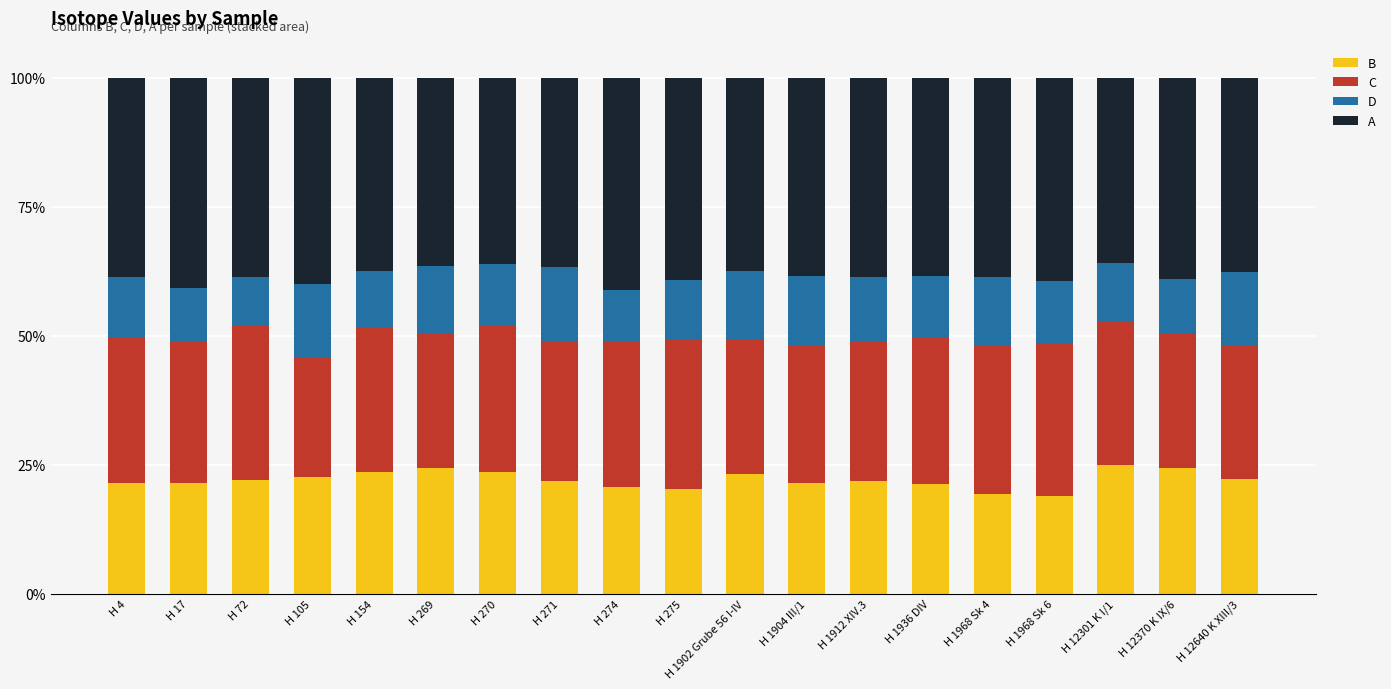

What is the total value across all series at H 4?

100.0